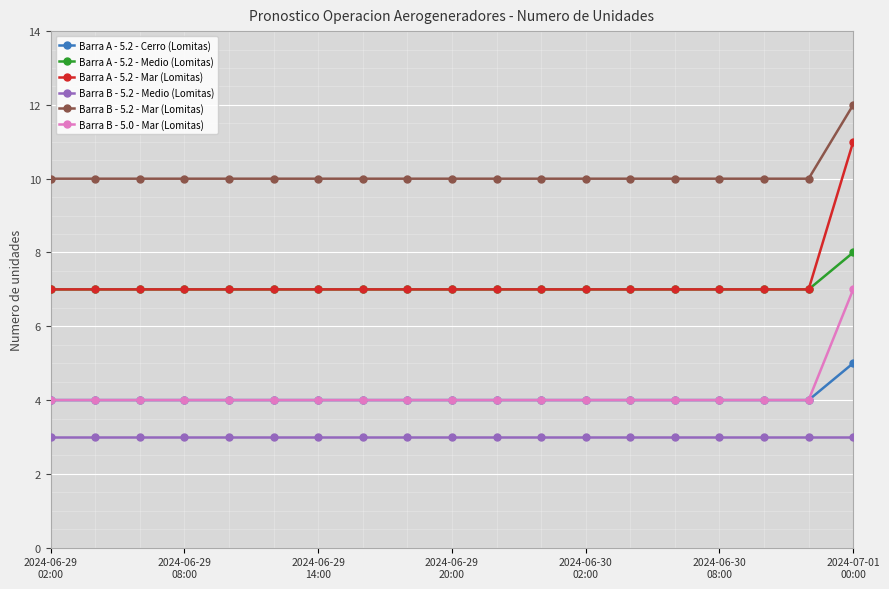

What is the greatest value displayed?

12